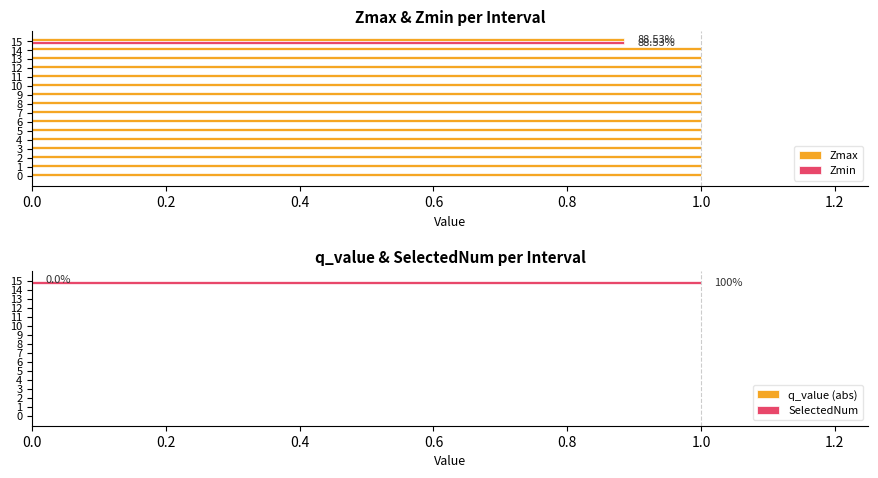

The Zmax series shows 0.3 at 9. True or false?

False